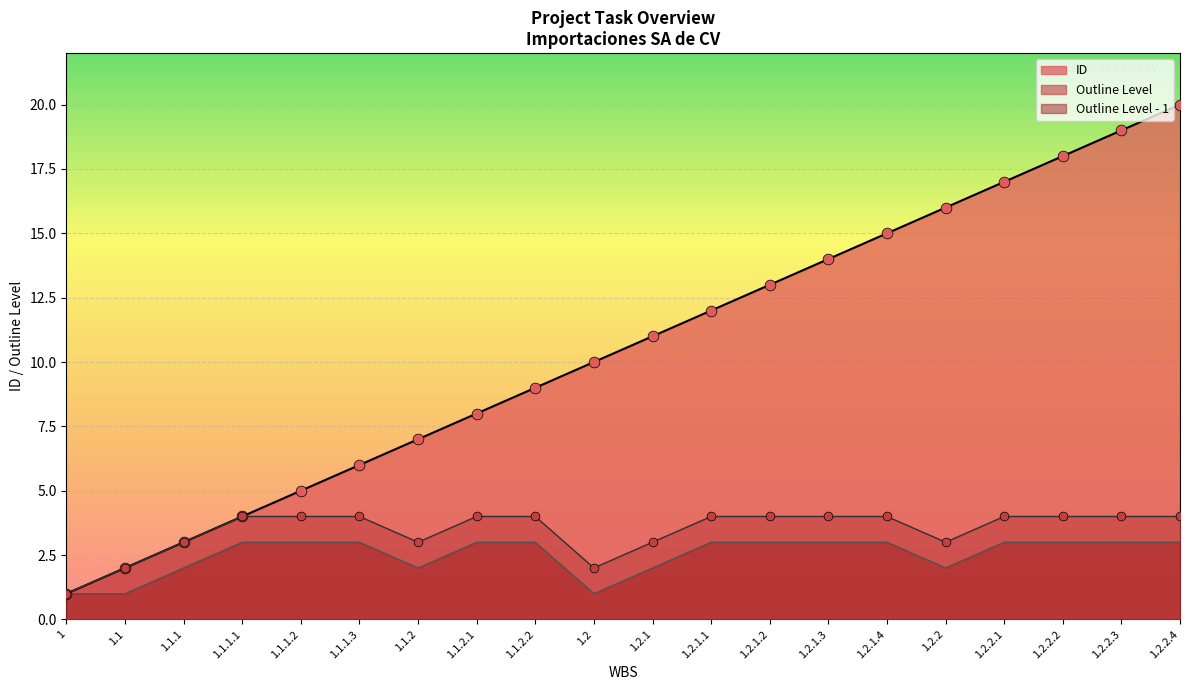

What are all the series names shown in the legend?

ID, Outline Level, Outline Level - 1